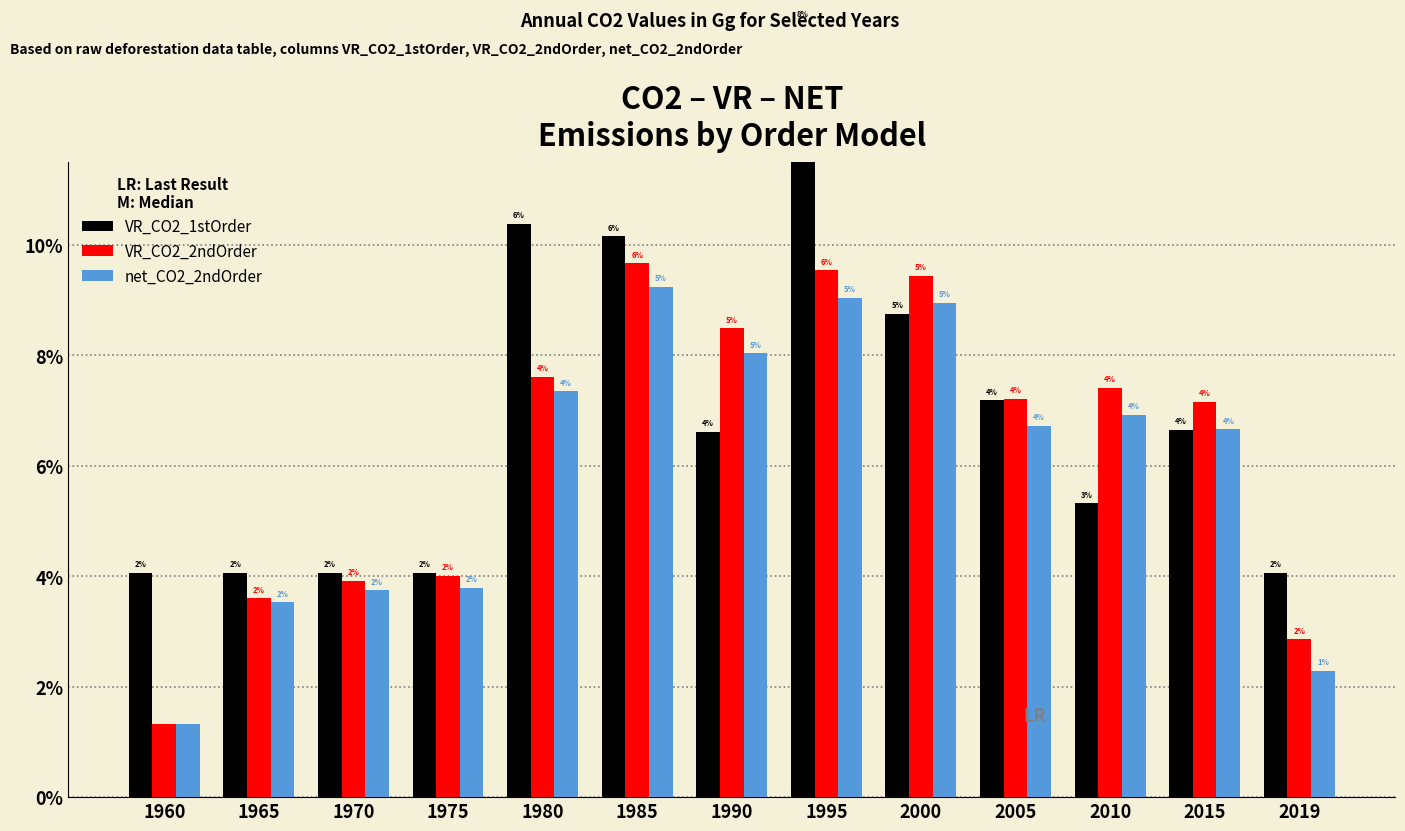

Which series has the widest spread of values?

VR_CO2_1stOrder